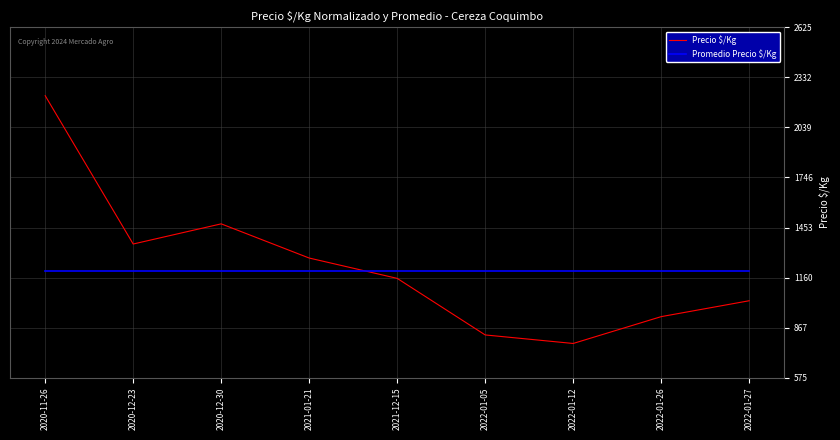

Rank the series by their maximum value, from lowest to highest.

Promedio Precio $/Kg, Precio $/Kg